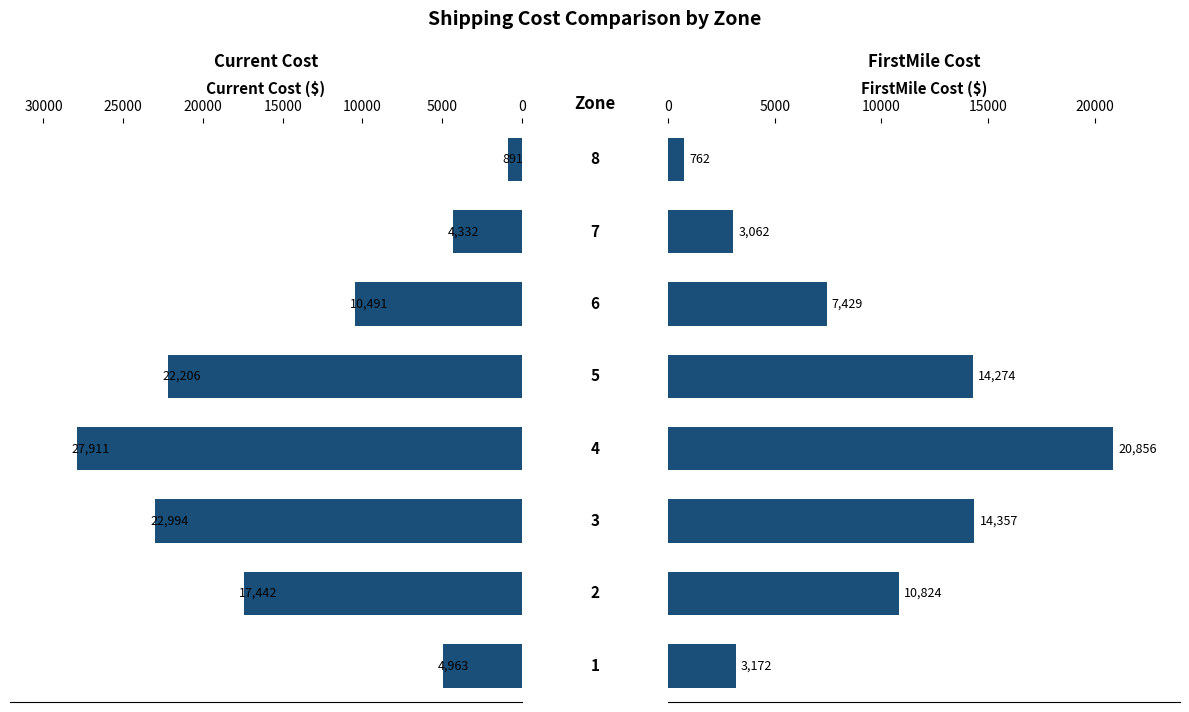

True or false: FirstMile Cost has a value of 12700.6 at 3.

False